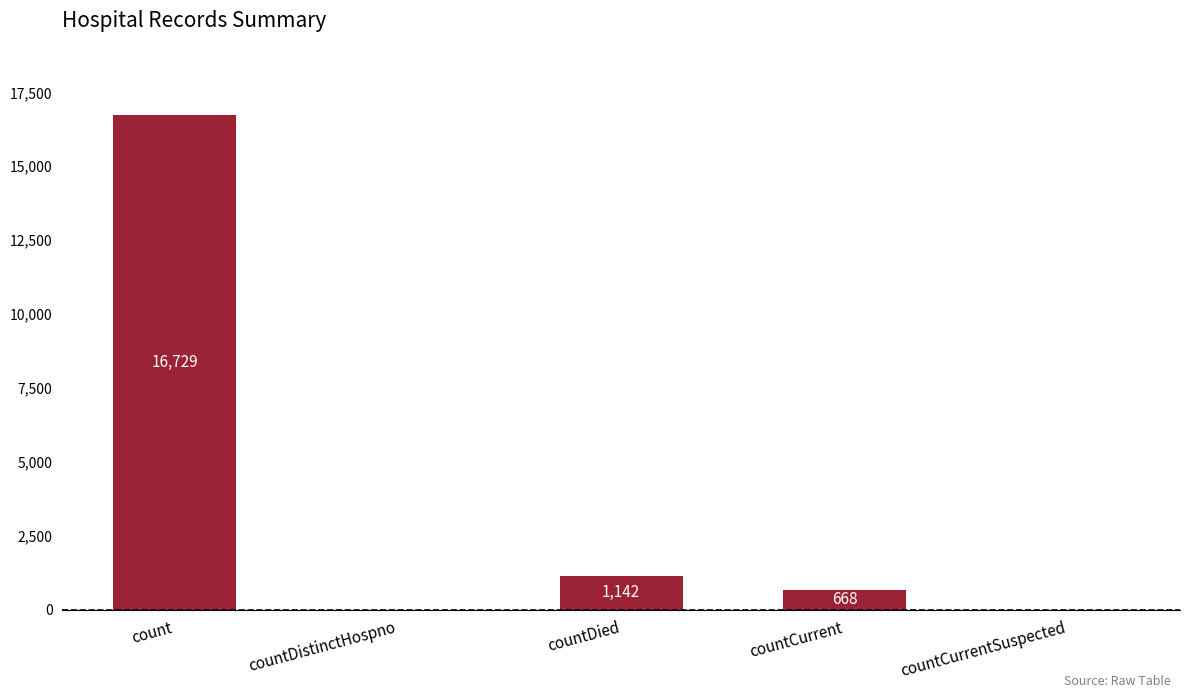

Where is the data nearest to the value 8364?

countDied